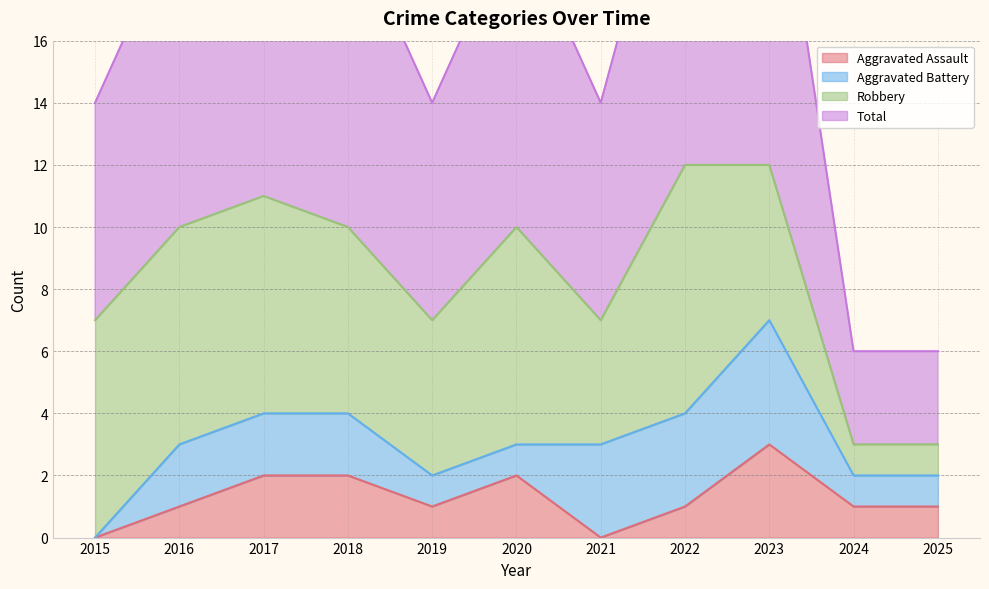

At how many categories does at least one series exceed 5?

9